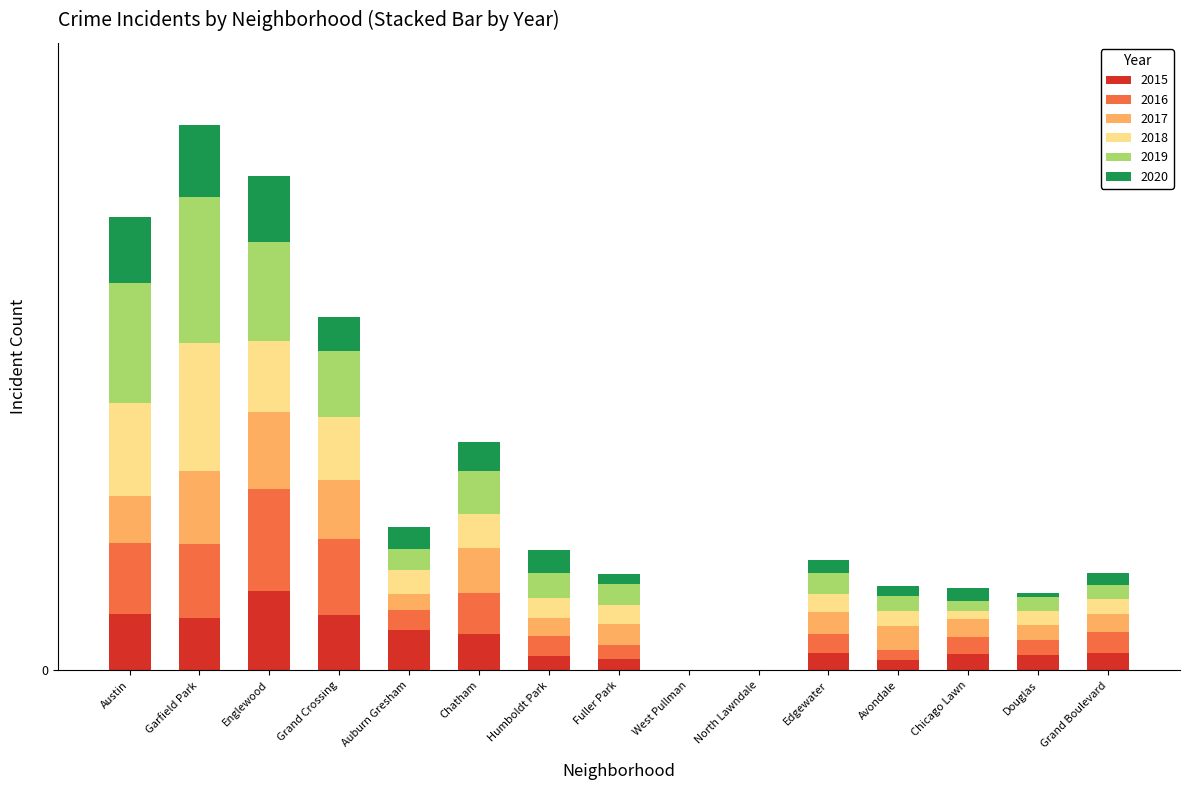

Are the bars horizontal?

No